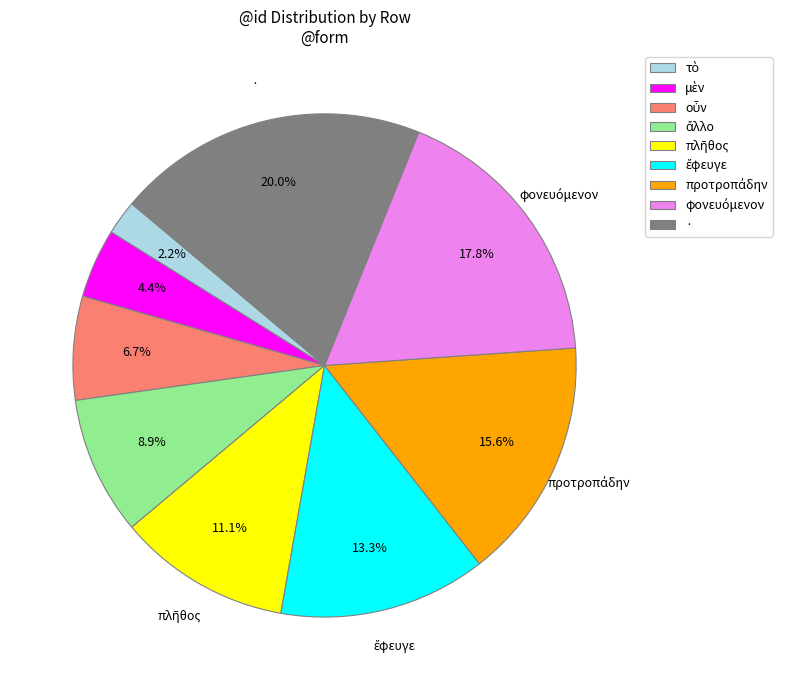

What is the largest slice in the pie chart?

·